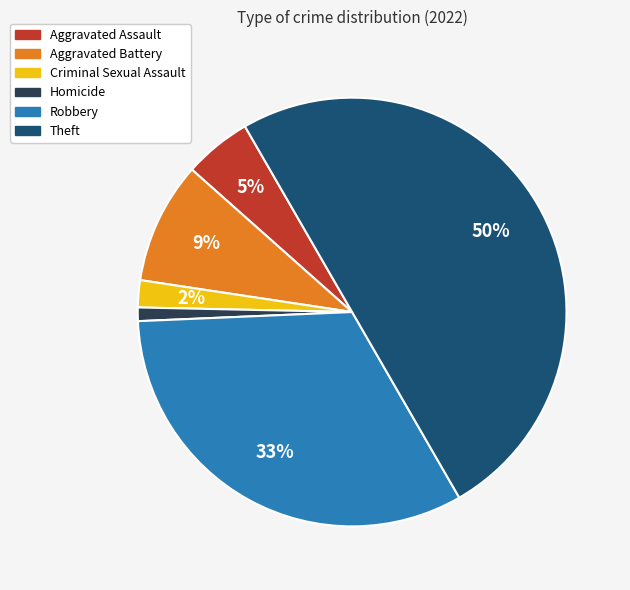

To the nearest percent, what portion does Theft represent?

50%